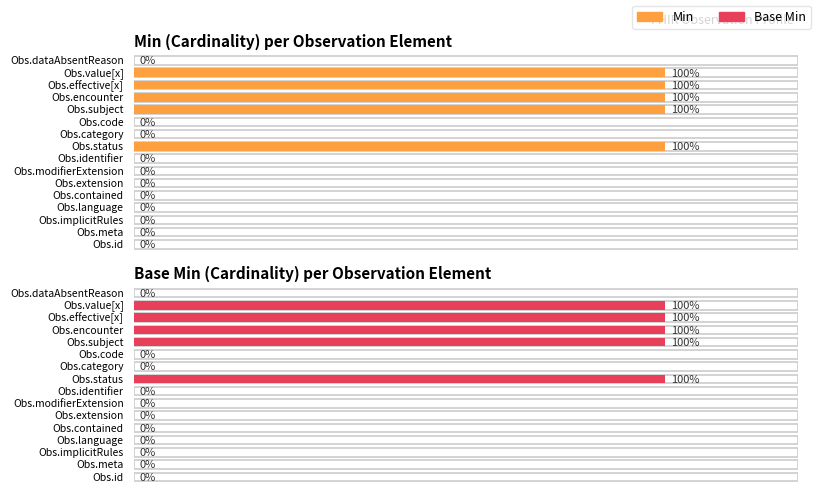

What is the maximum value shown in the chart?

1